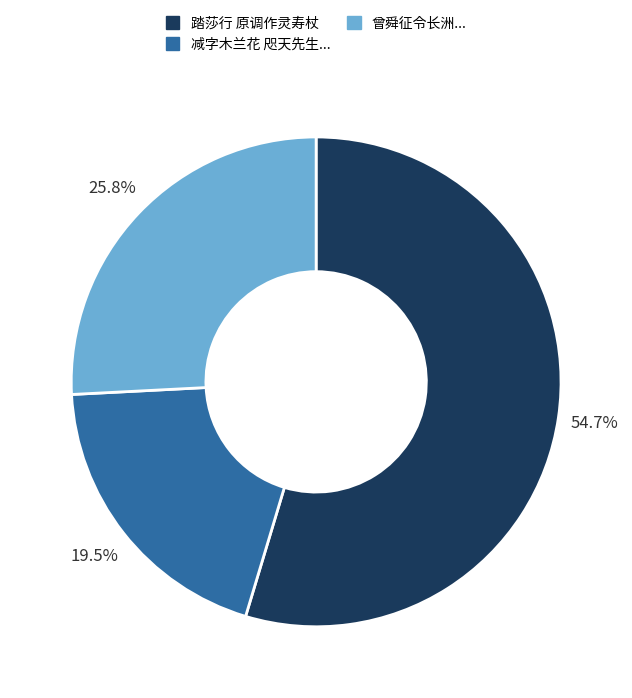

Is there a majority slice in this chart?

Yes